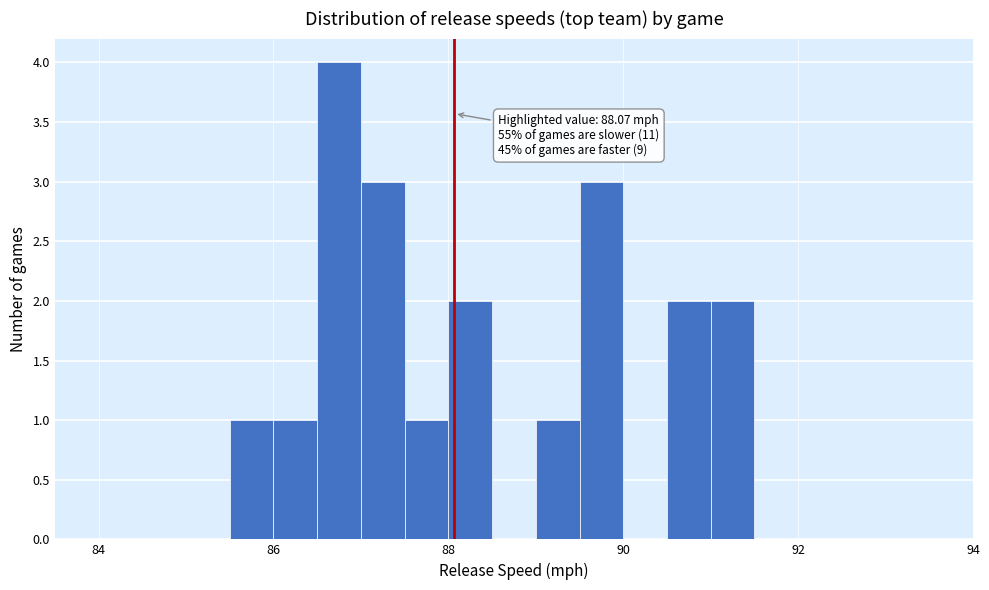

Read against the x-axis, roughly where is the centre of the tallest bar?

86.8